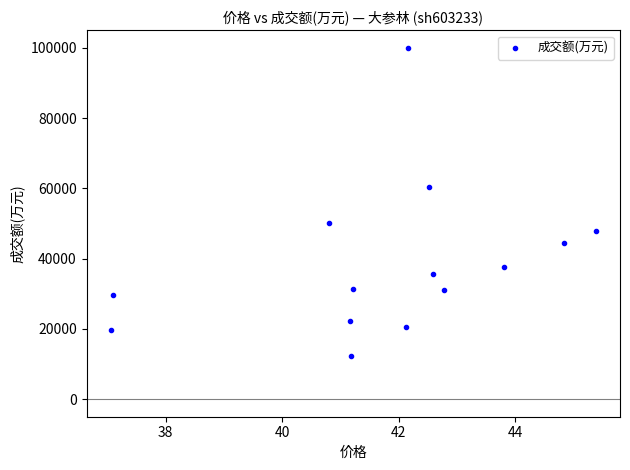

What Y value in the scatter plot is closest to 56092?

60293